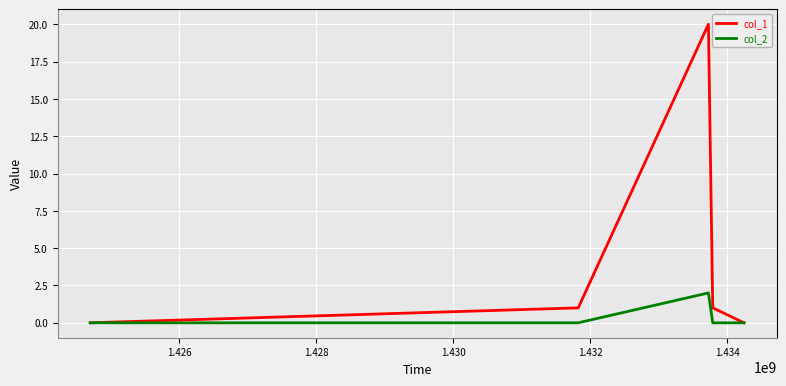

Which series has the largest total across all categories?

col_1